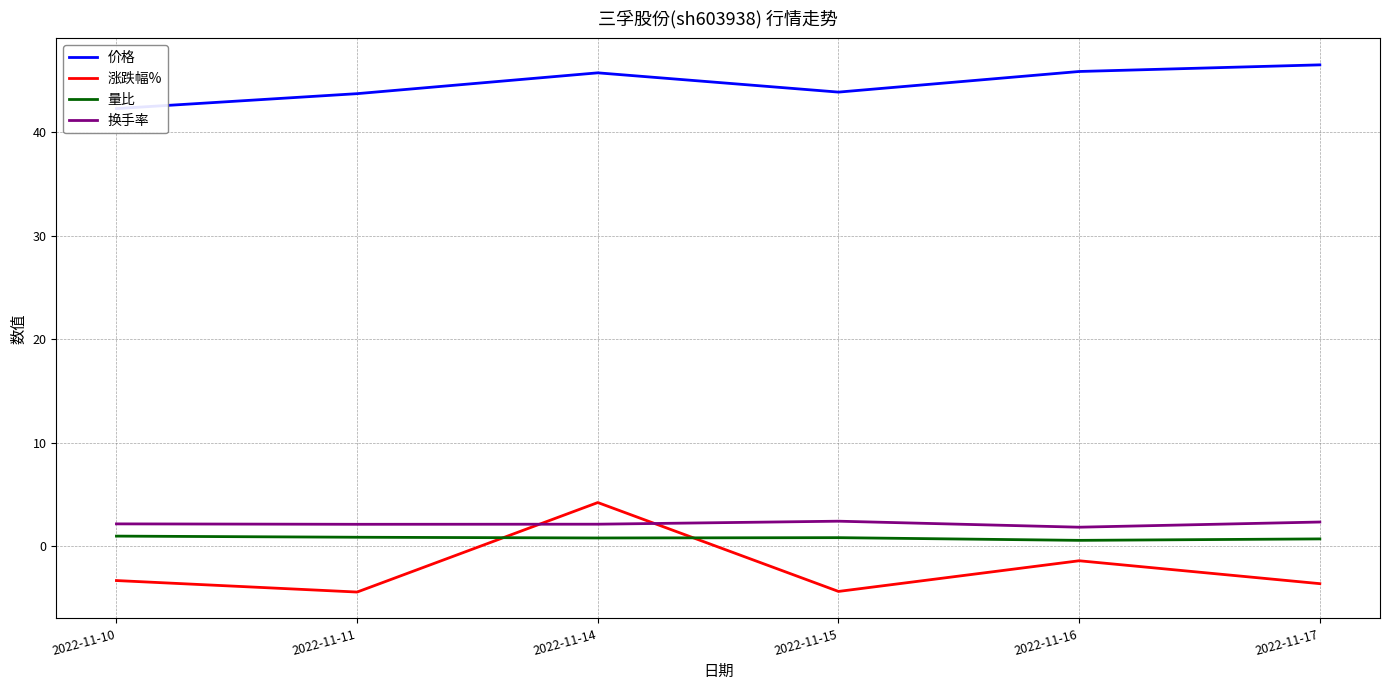

What are all the series names shown in the legend?

价格, 涨跌幅%, 量比, 换手率